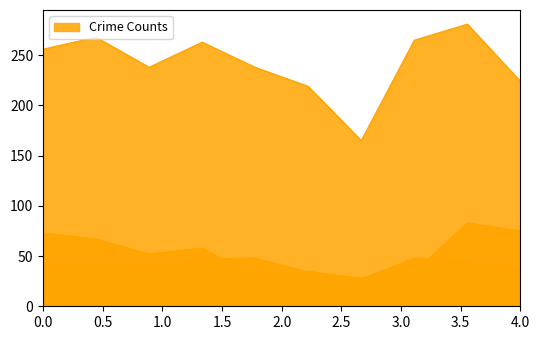

How many lines are shown in the chart?

6